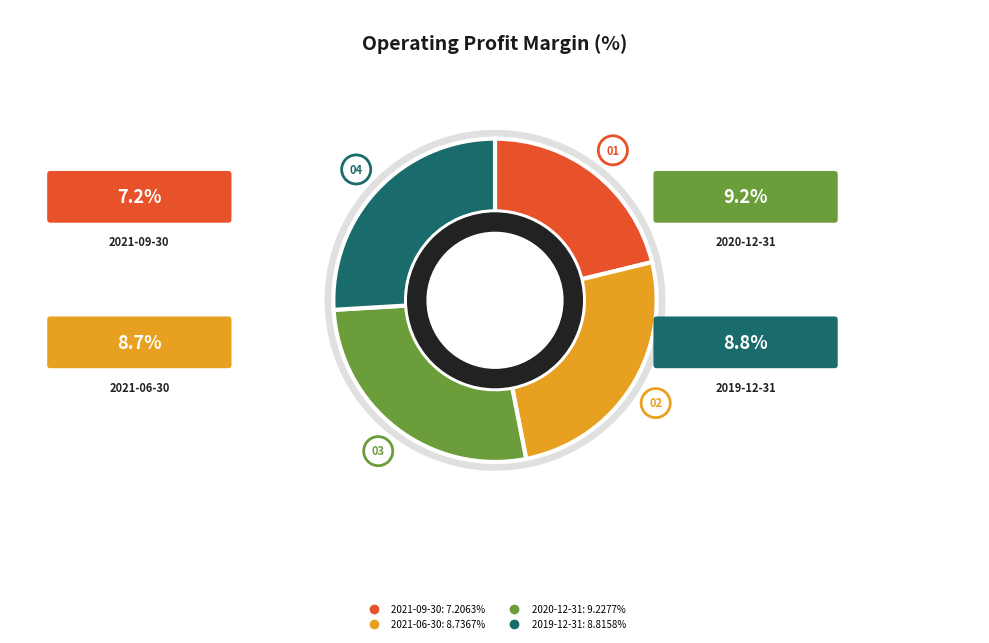

Between 2020-12-31 and 2019-12-31, which is larger?

2020-12-31